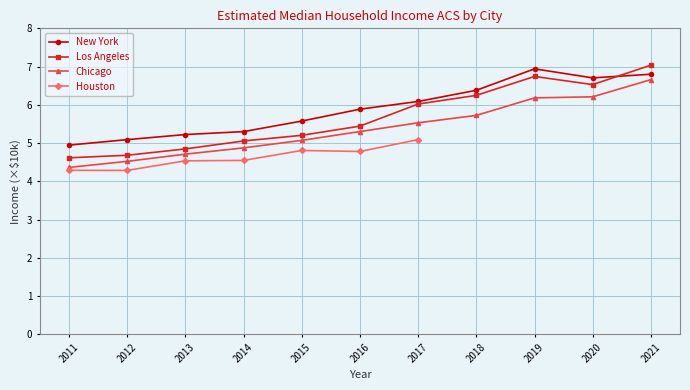

After their last crossing, which series has the higher values: New York or Los Angeles?

Los Angeles